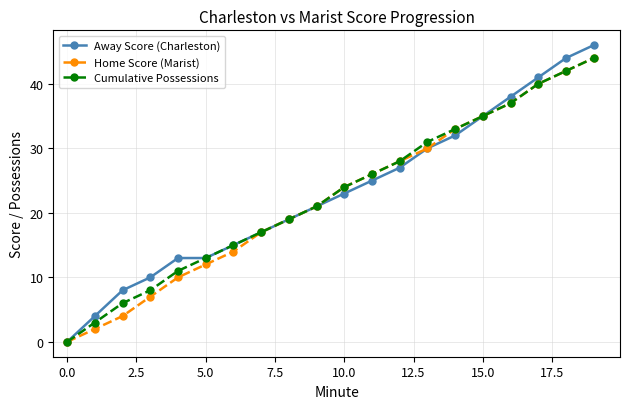

Which series has the largest range (max minus min)?

Away Score (Charleston)